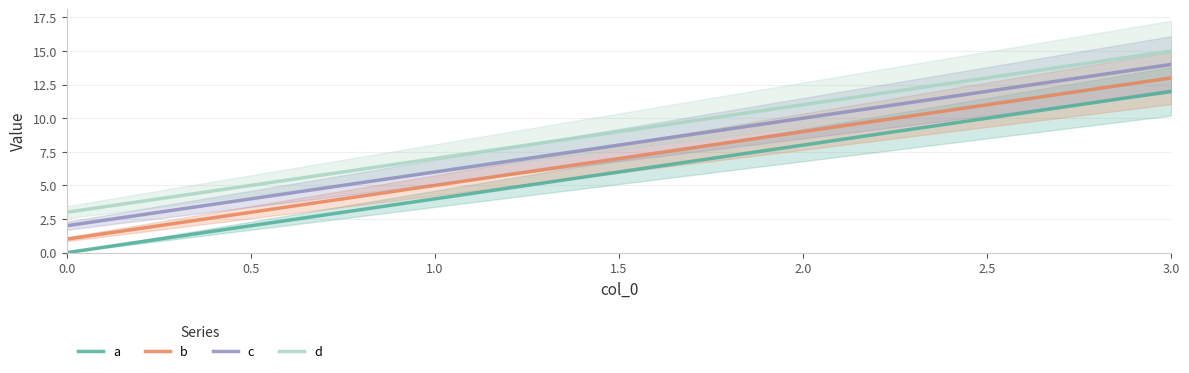

Is the value of a at 2.0 greater than the value of b at 2.0?

No